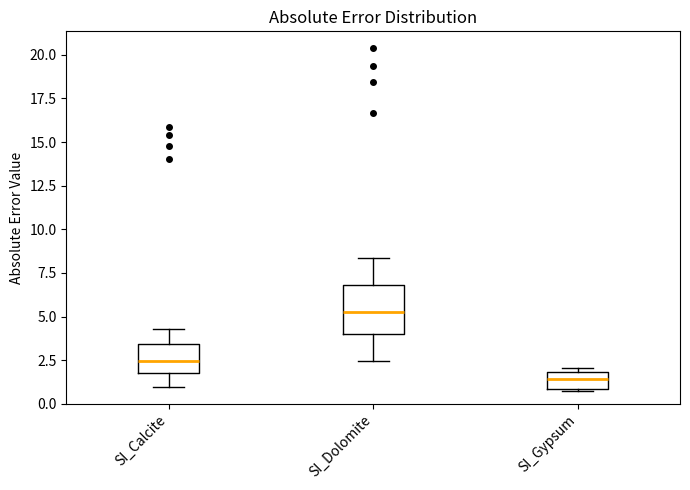

Which box's median line is the lowest?

SI_Gypsum